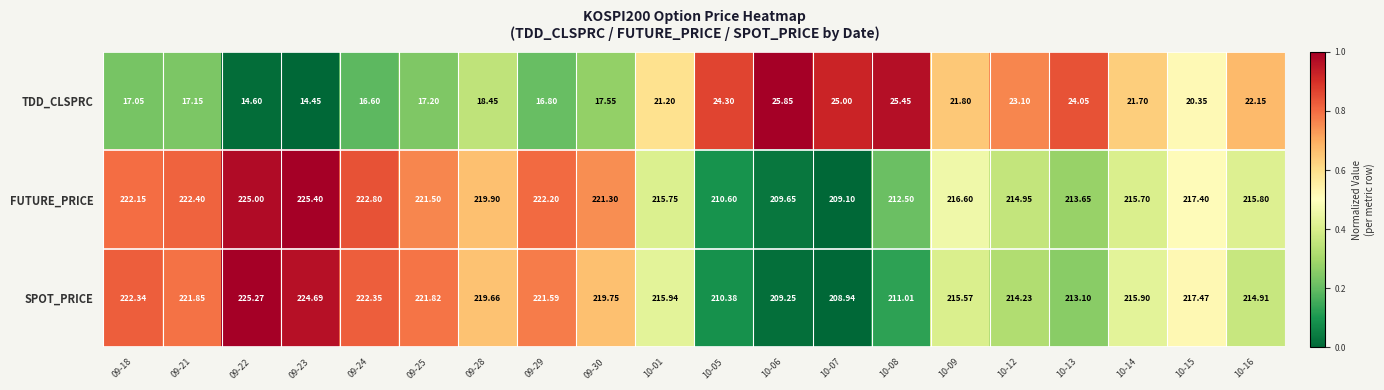

Between 10-13 and 10-14, which series saw the biggest shift?

SPOT_PRICE